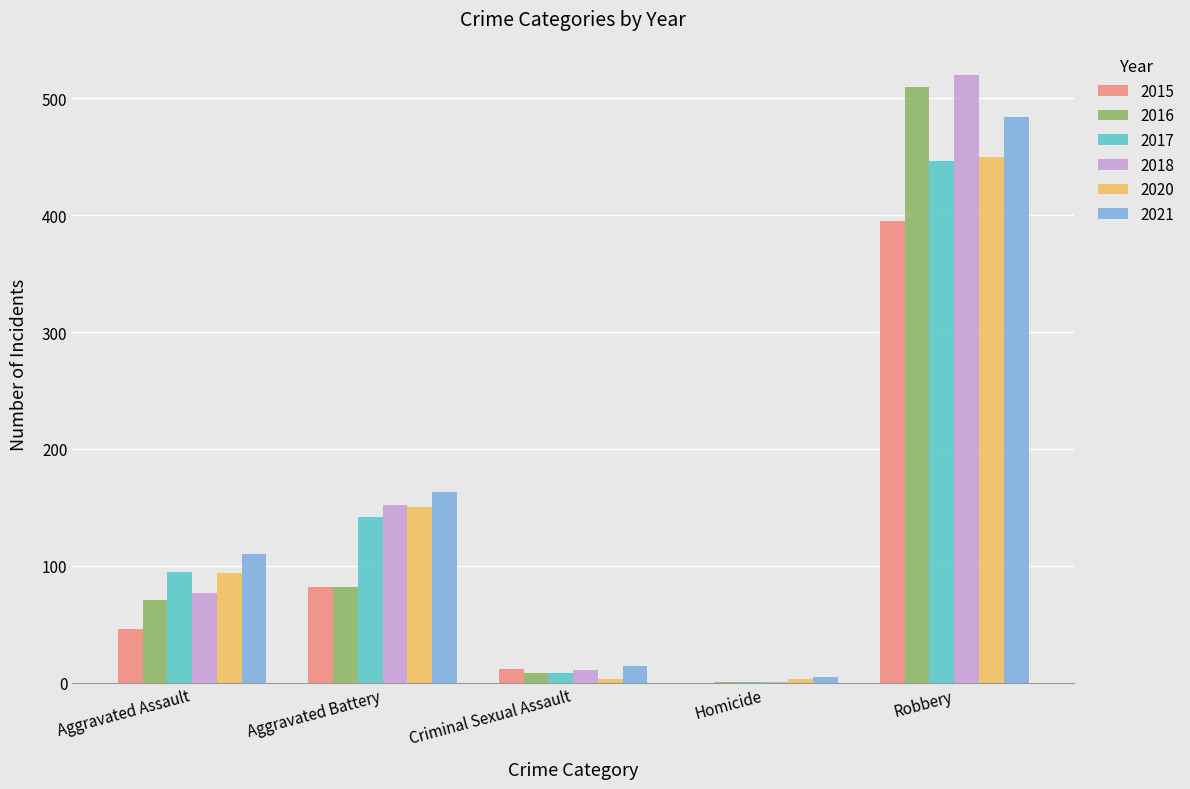

Which series has the largest range (max minus min)?

2018